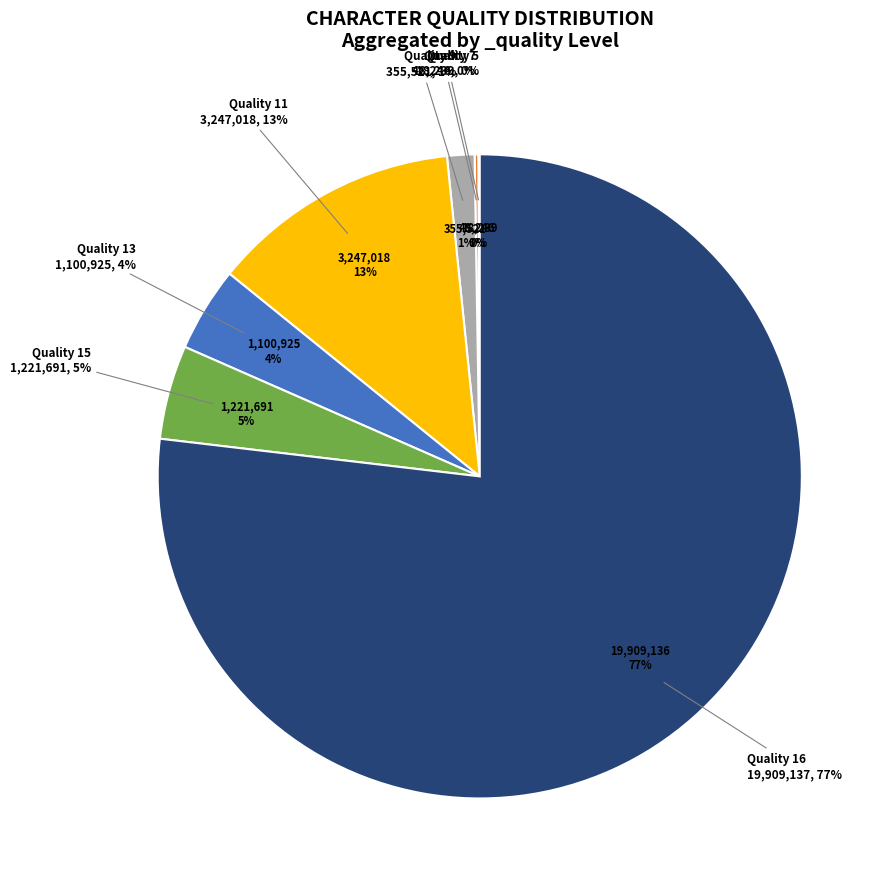

How many slices are in this pie chart?

7